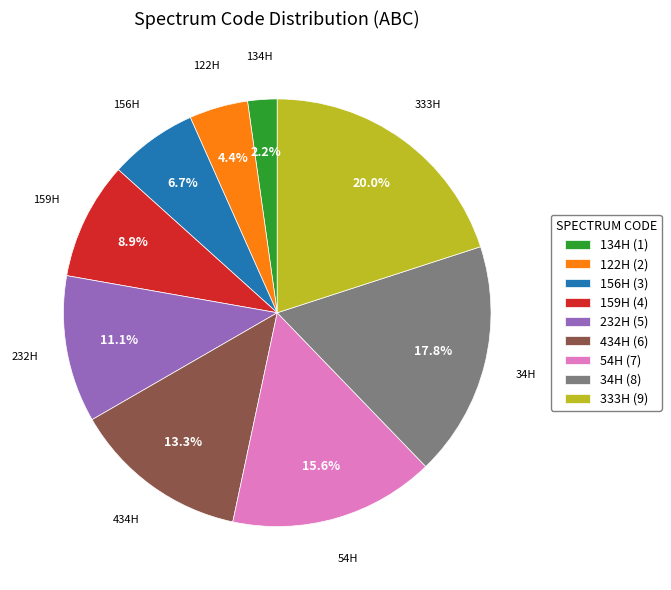

Approximately how many times larger is the value at 232H (5) compared to 333H (9)?

0.6